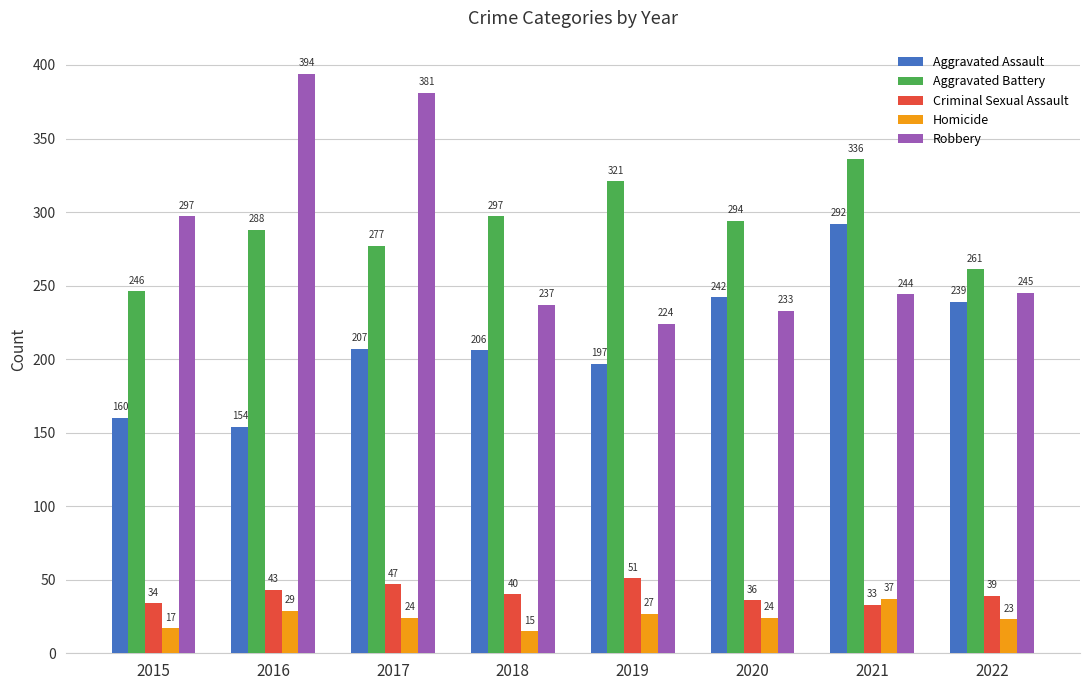

How many series are shown in this chart?

5